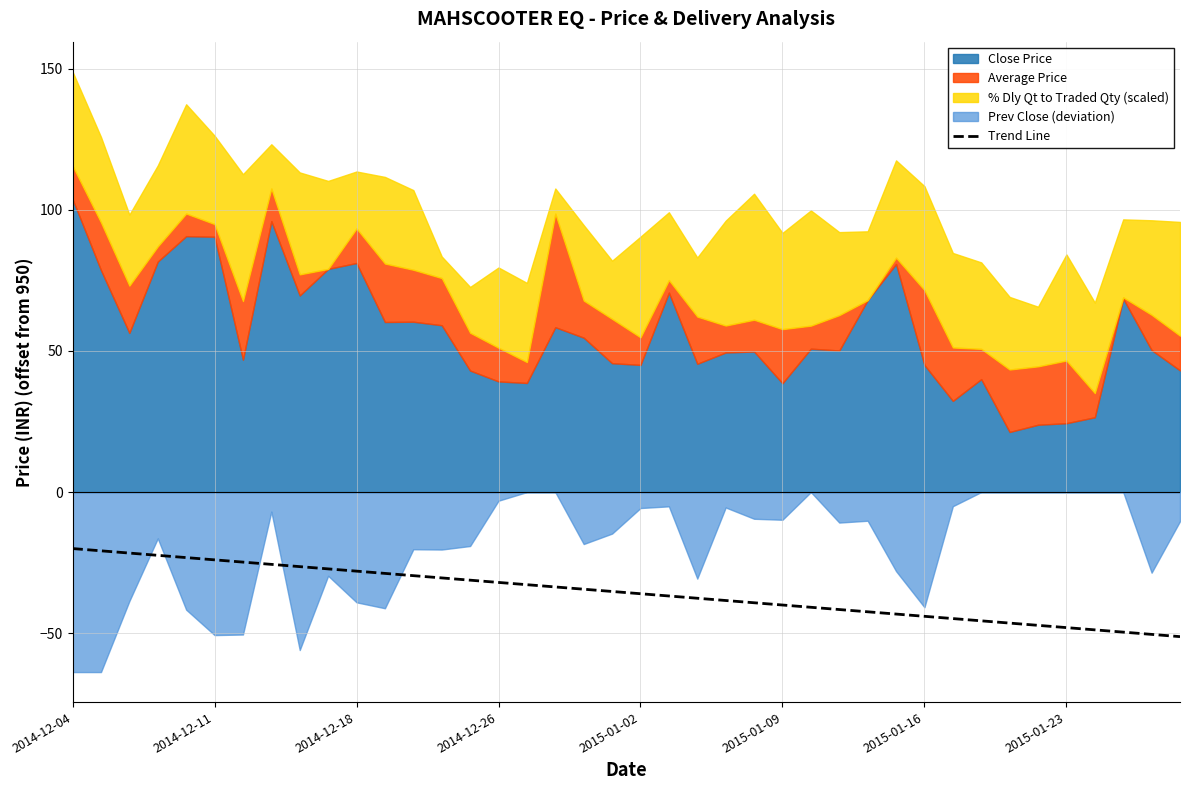

At which category does the chart reach its peak across all series?

2014-12-04